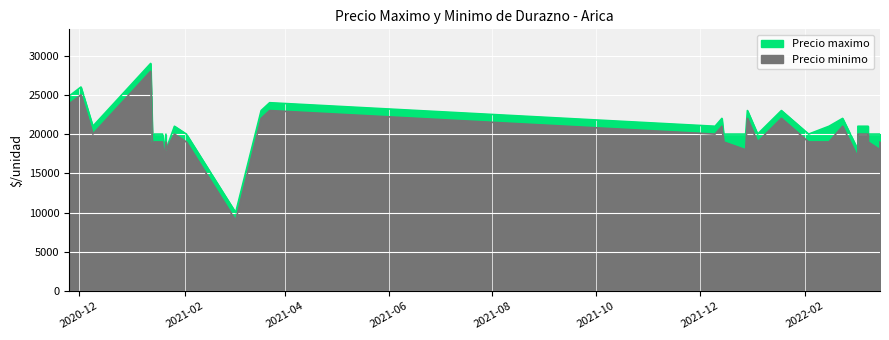

List the labels in order of Precio minimo value, largest first.

2, 1, 20, 35, 0, 13, 14, 21, 22, 26, 27, 17, 18, 37, 3, 5, 24, 25, 28, 4, 6, 8, 9, 10, 12, 15, 19, 29, 30, 32, 33, 34, 38, 7, 11, 16, 31, 23, 36, 39